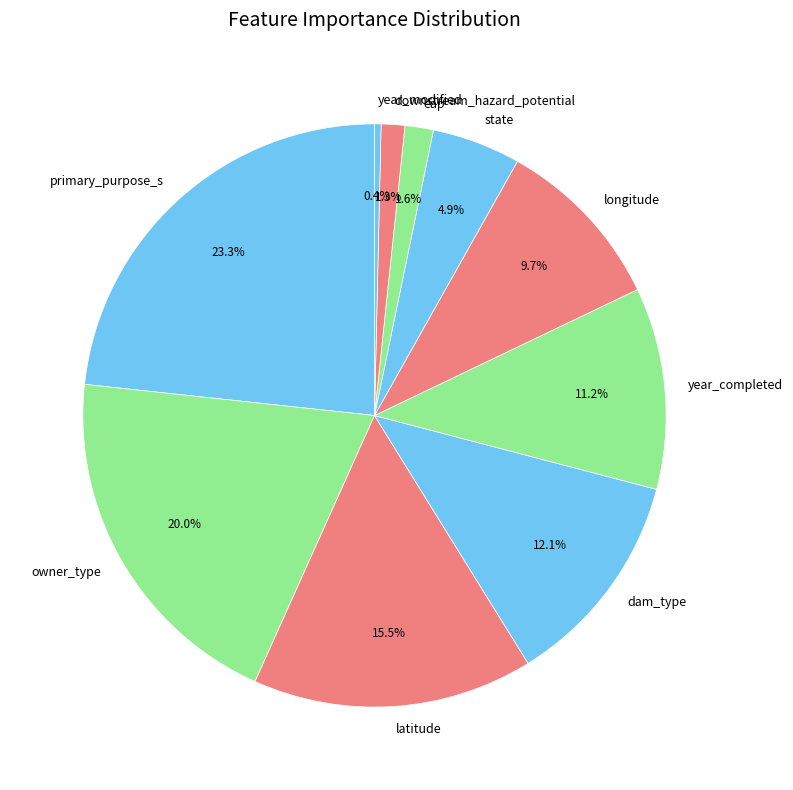

How many slices are in this pie chart?

10